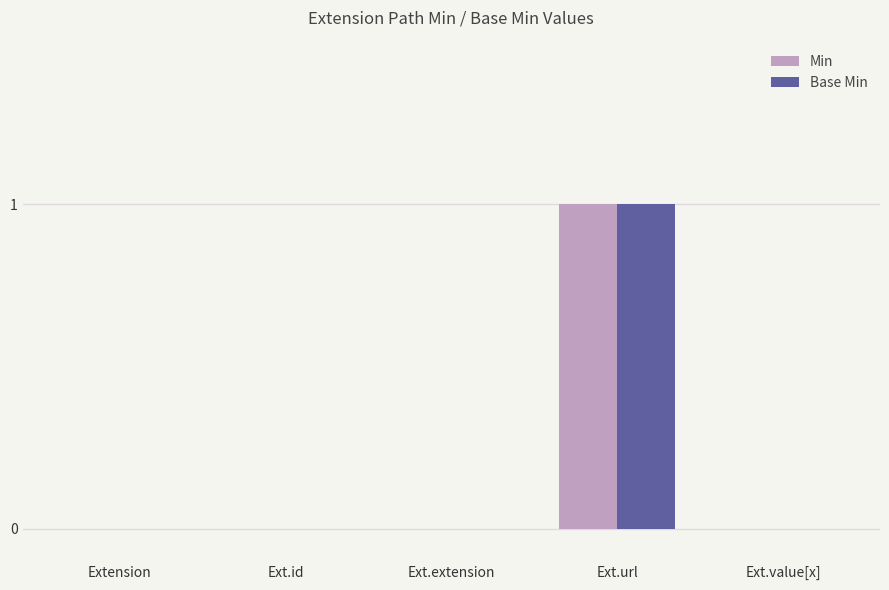

Are the bars grouped side by side (vs. stacked)?

Yes